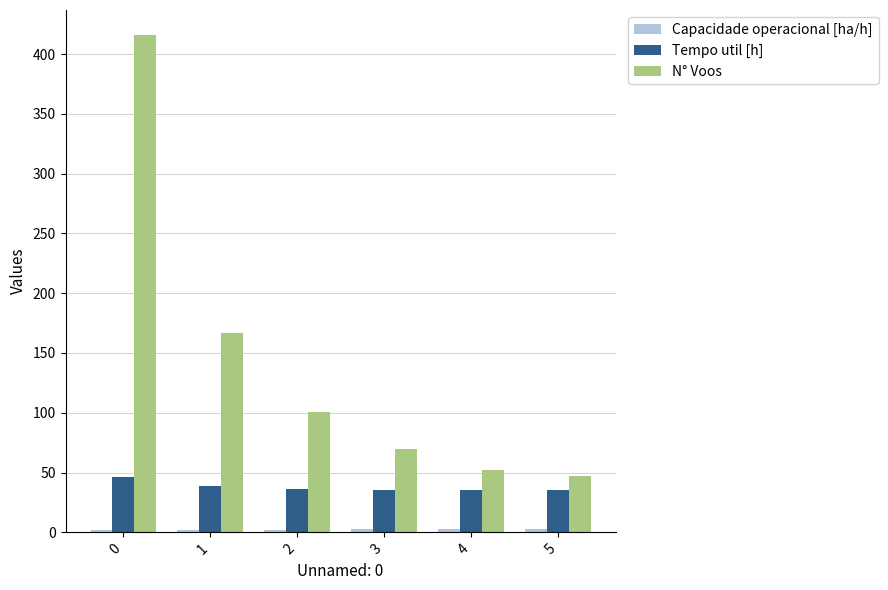

The value of Tempo util [h] at 0 is 46.1. True or false?

True